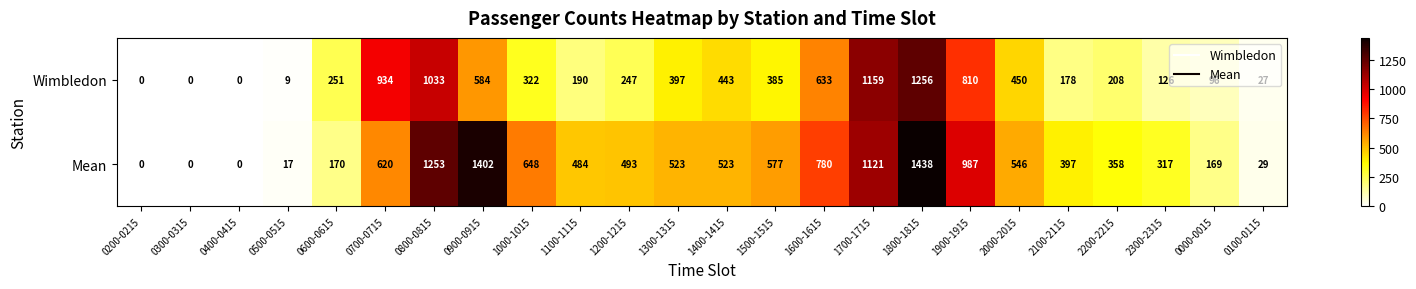

Where does the Wimbledon series first go above 322?

0700-0715